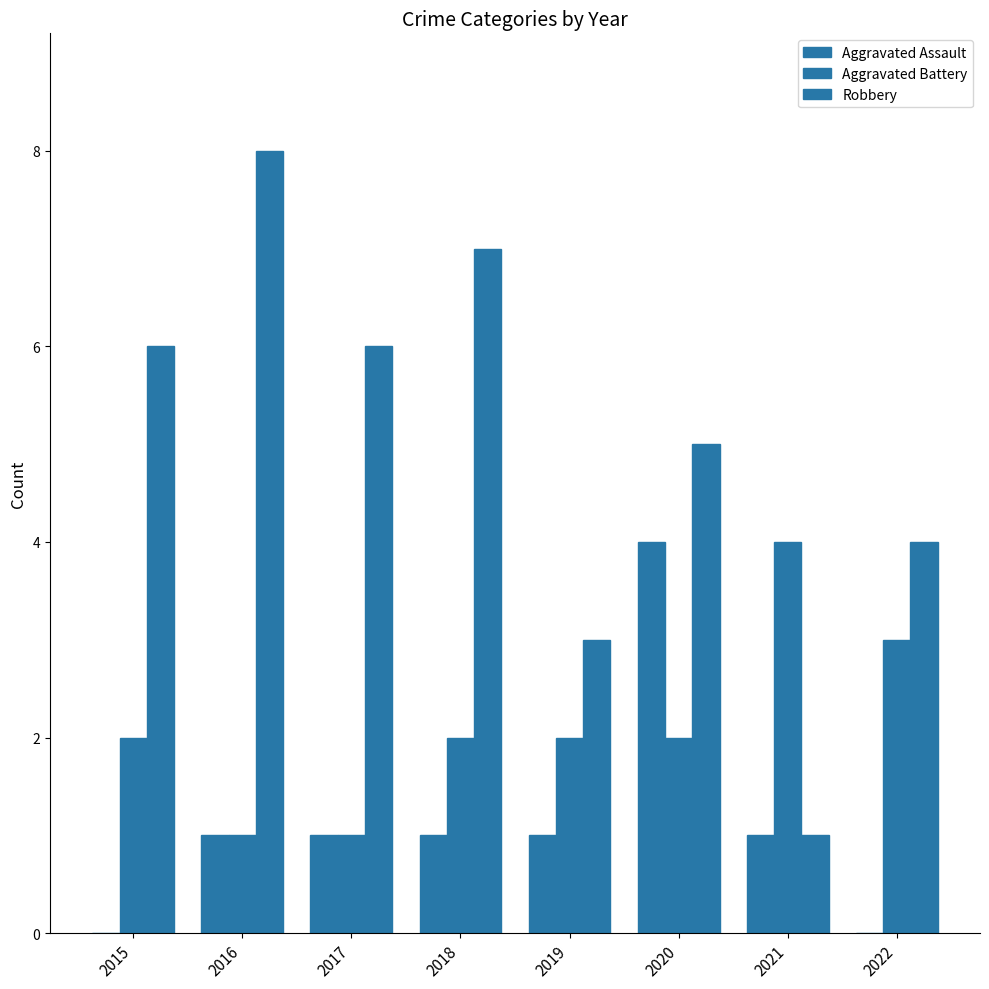

Count the number of categories in the chart.

8